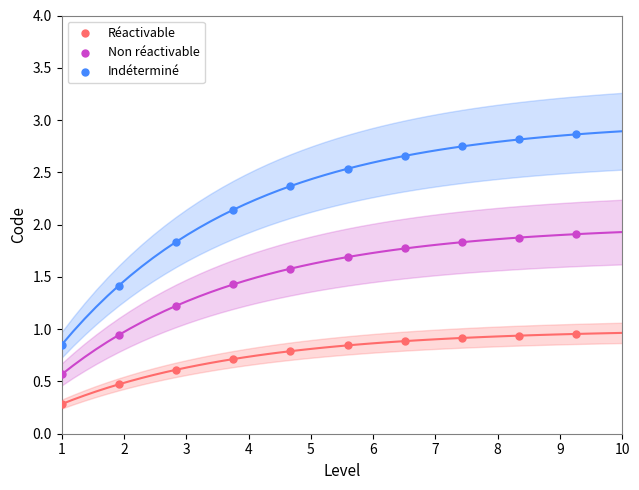

Which series reaches the minimum Y coordinate?

Réactivable